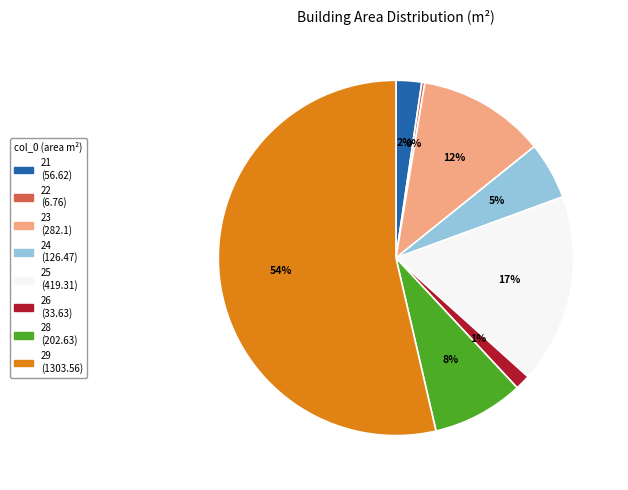

What percentage is the 26 slice, to the nearest percent?

1%